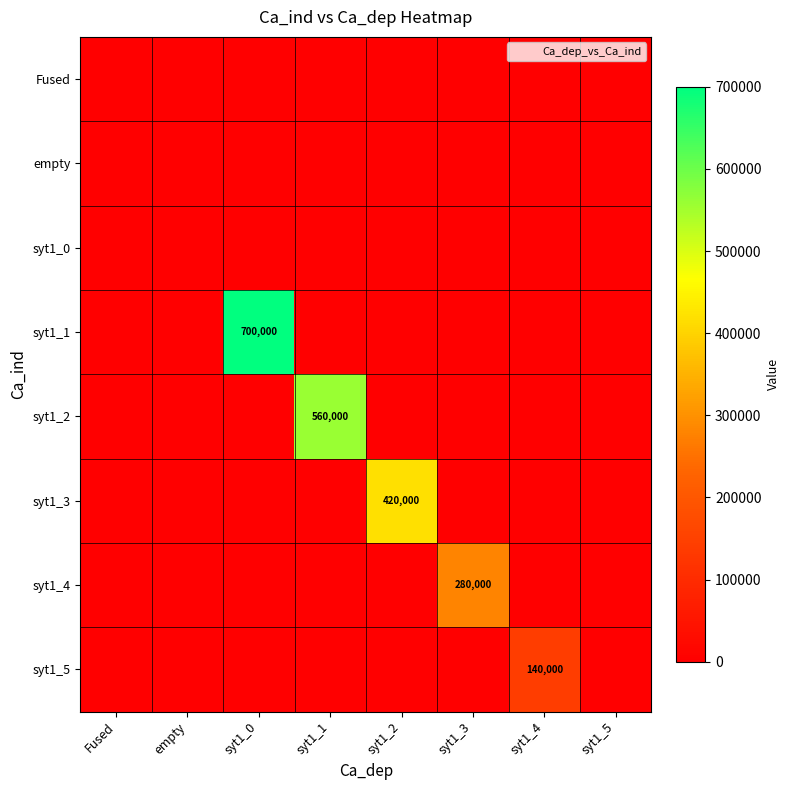

At which category is the sum across all series the highest?

syt1_0